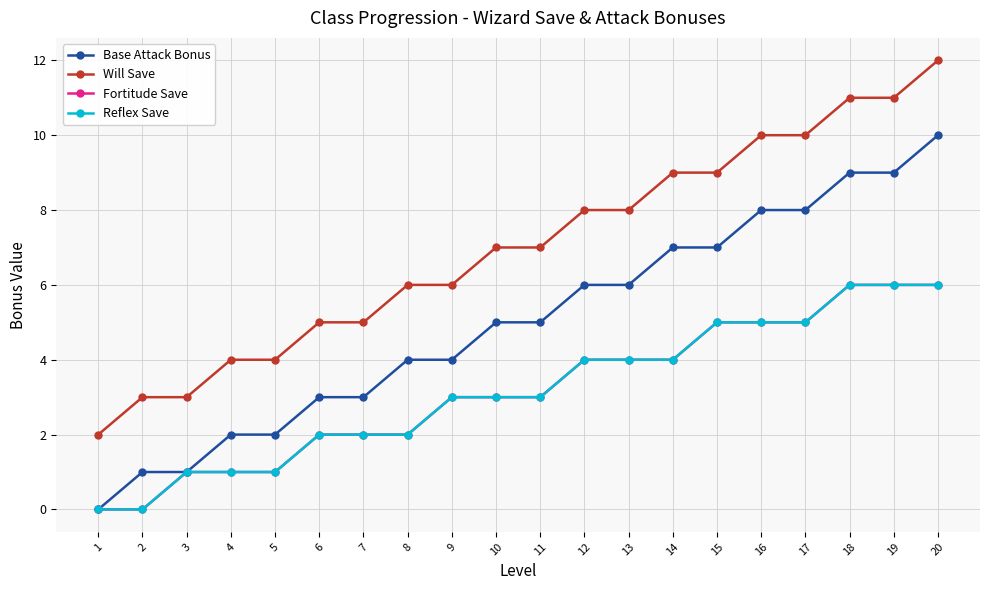

Is this an area chart (filled region under the line)?

No